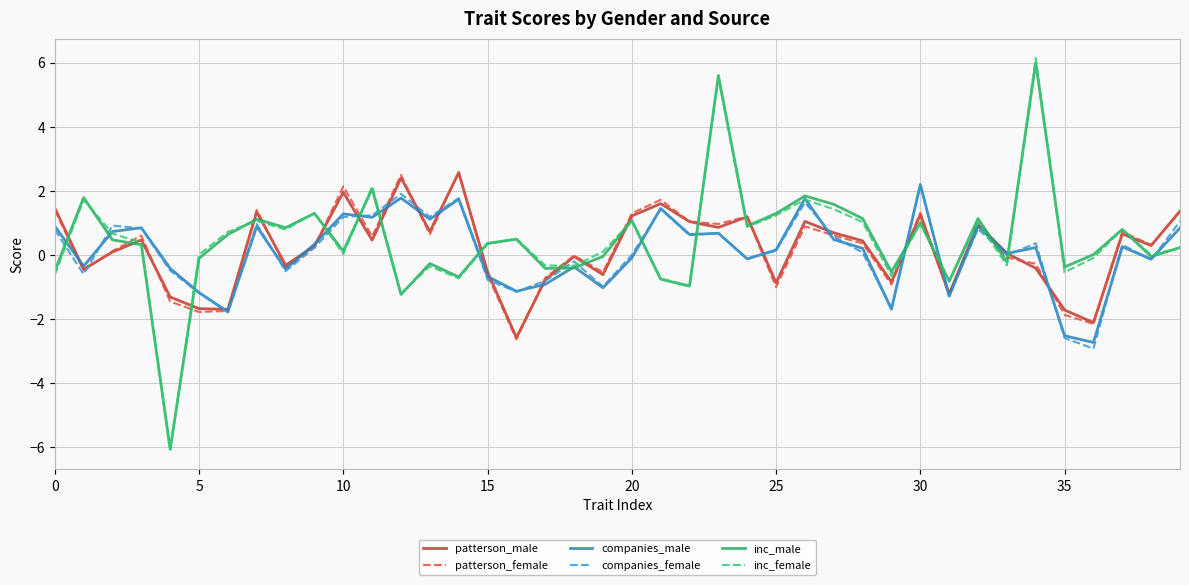

What is the minimum value for inc_female?

-6.1